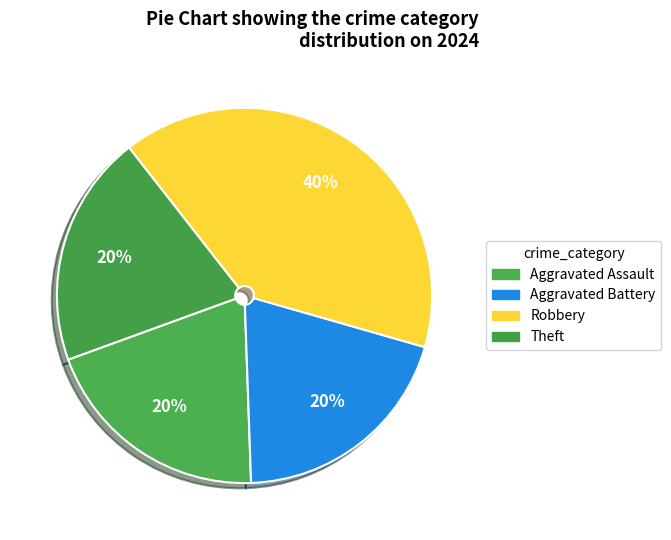

Does Aggravated Battery account for over 50% of the chart?

No